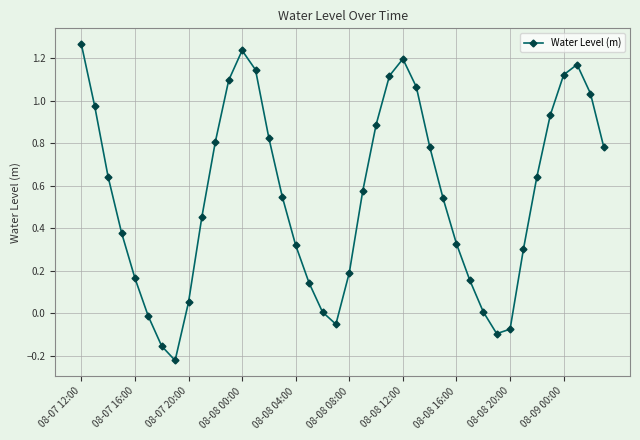

What is the difference between the maximum and minimum values?

1.5